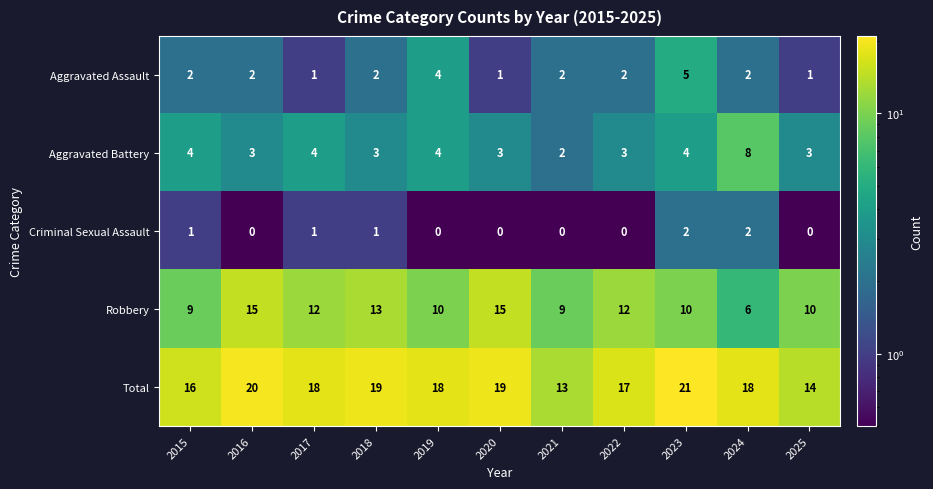

How many Total values are between 16 and 19?

7